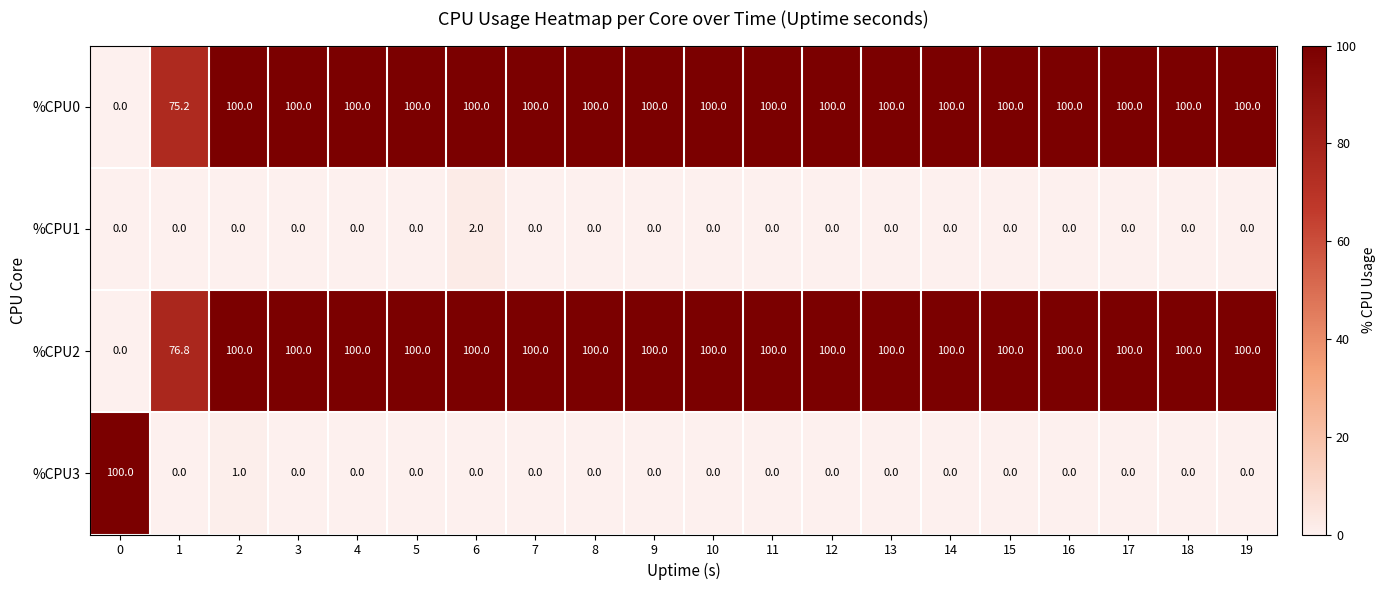

How many categories are shown in the chart?

20